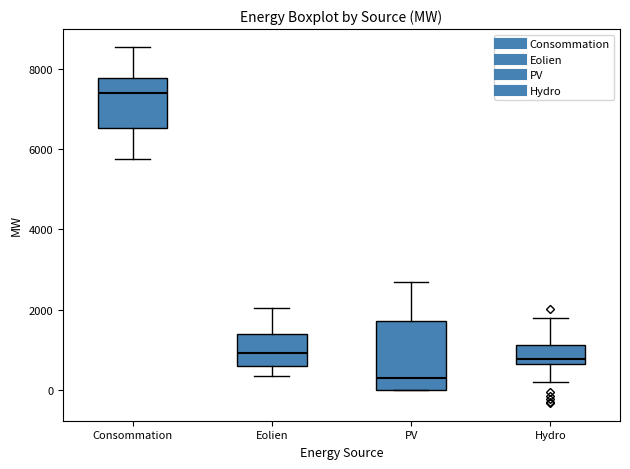

Reading left to right, read every box against the y-axis: the position of its median line, the range the box covers, and the ends of its whiskers. The values are not printed on the chart, so give them approximately, as read against the axis.

Consommation: median 7400, box 6600 to 7800, whiskers 5800 to 8600
Eolien: median 1000, box 600 to 1400, whiskers 400 to 2000
PV: median 400, box 0 to 1800, whiskers 0 to 2600
Hydro: median 800, box 600 to 1200, whiskers 200 to 1800